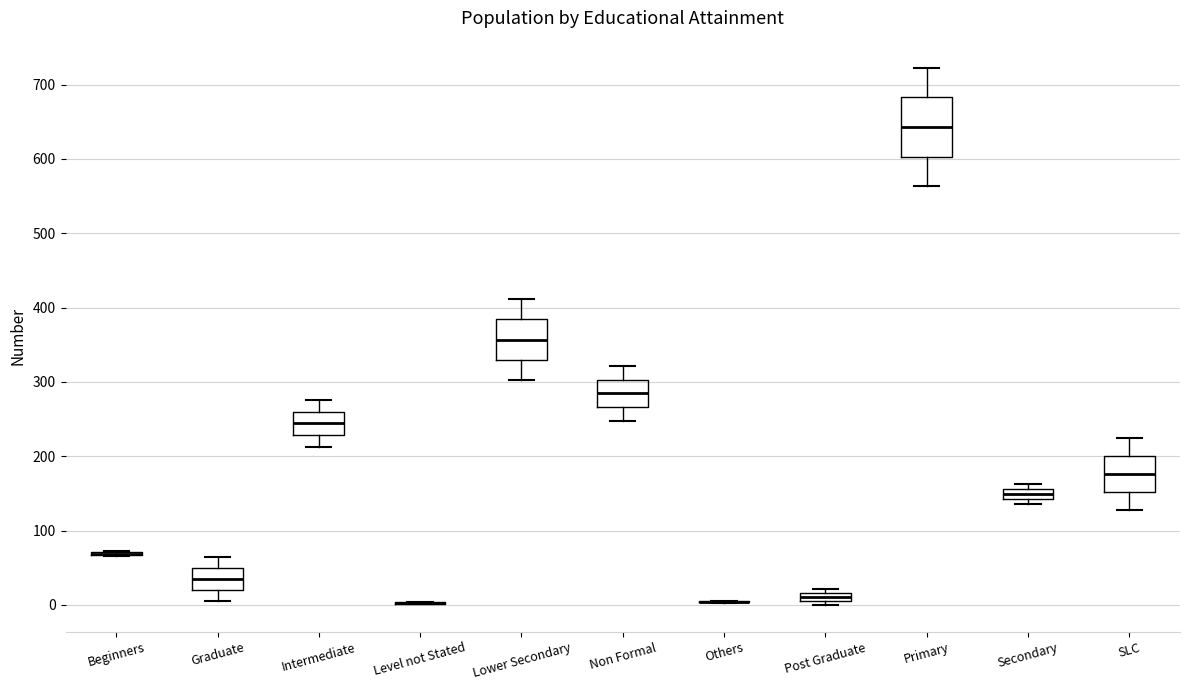

Which box is the tallest, from its lower edge to its upper edge?

Primary